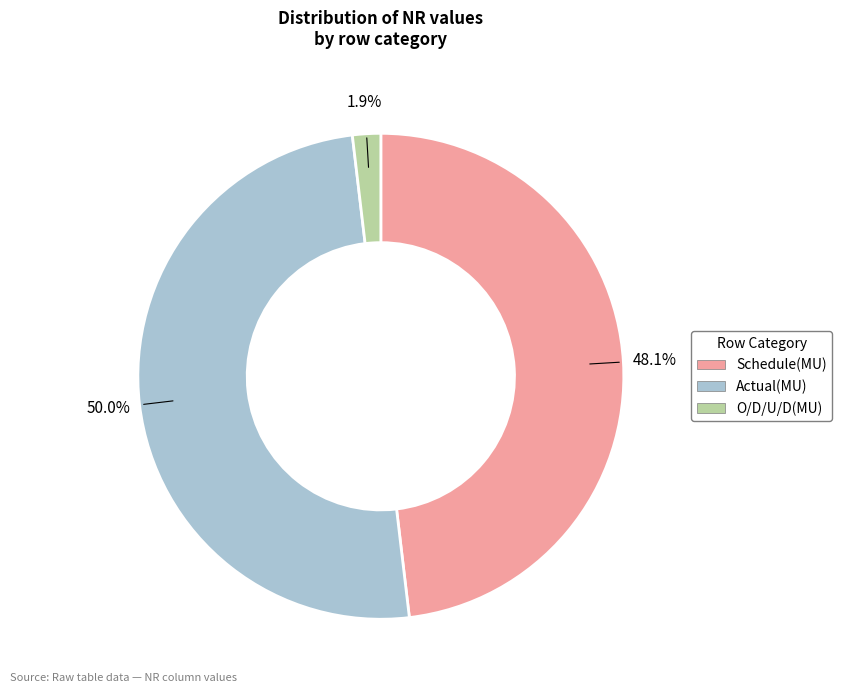

To the nearest percent, what is the combined percentage of Actual(MU) and Schedule(MU)?

98%